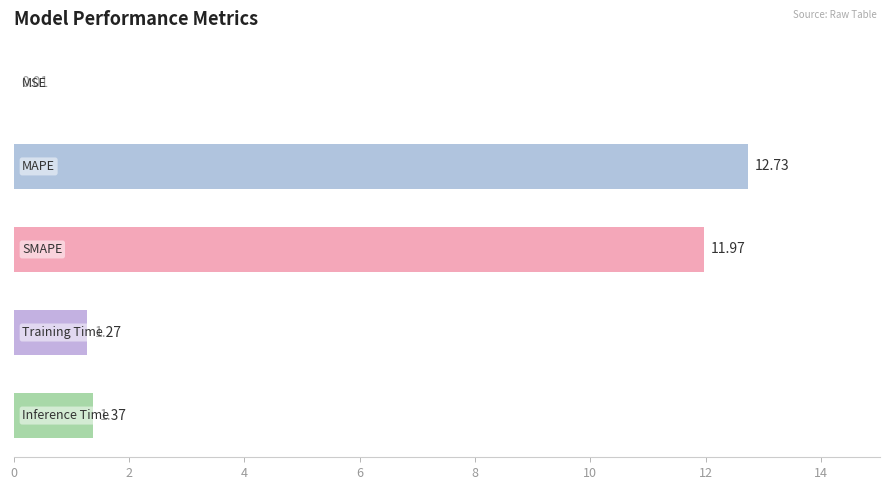

What is the sum of all values?

27.4